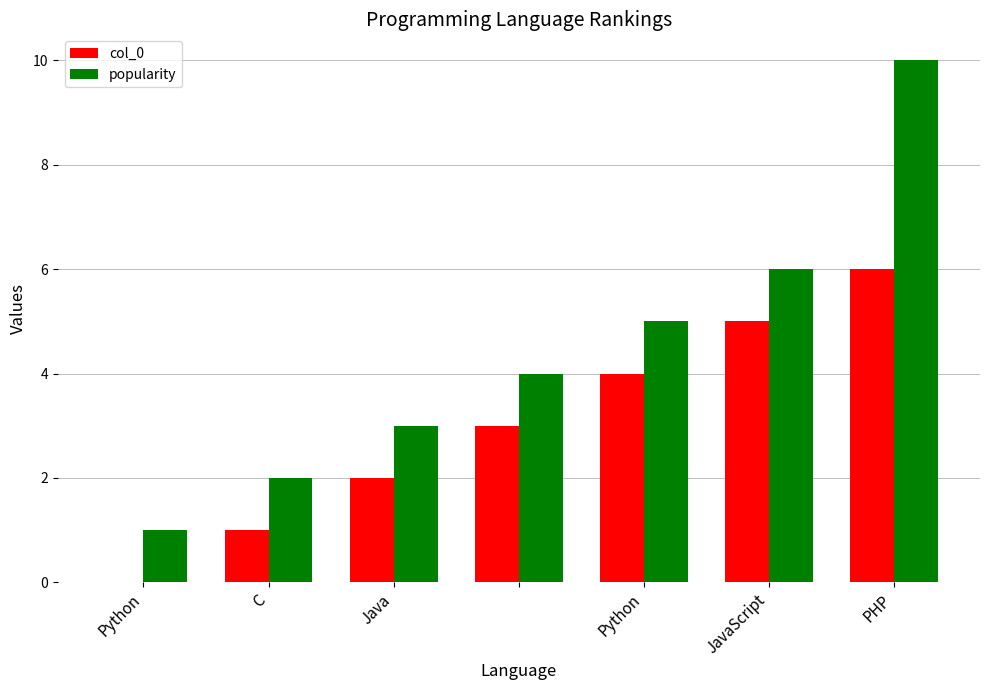

Which series has the largest total across all categories?

popularity